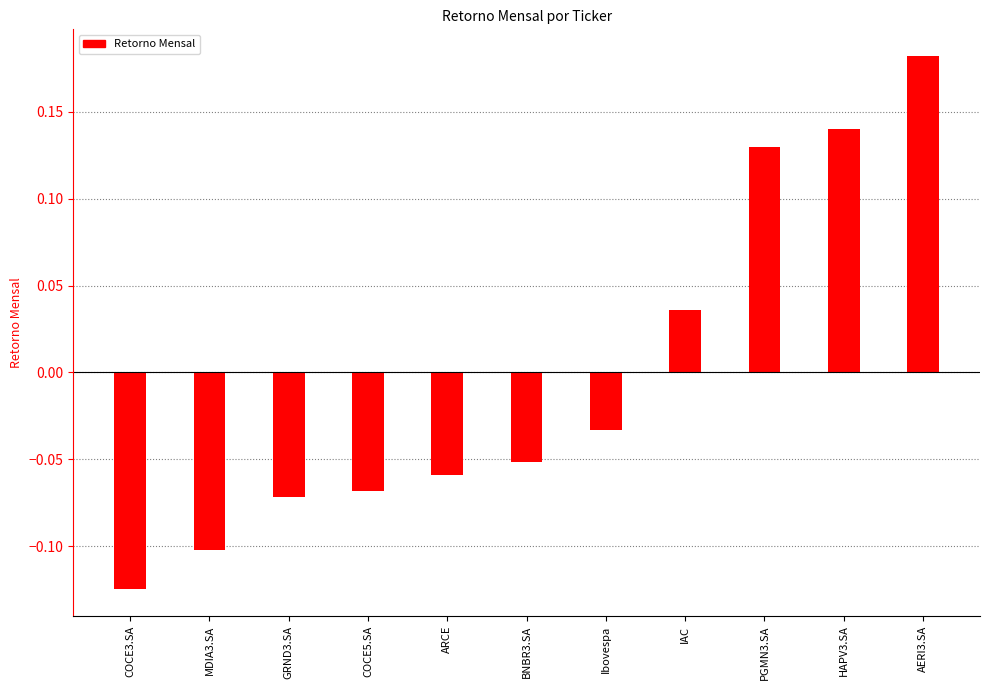

How many bars are there in total?

11